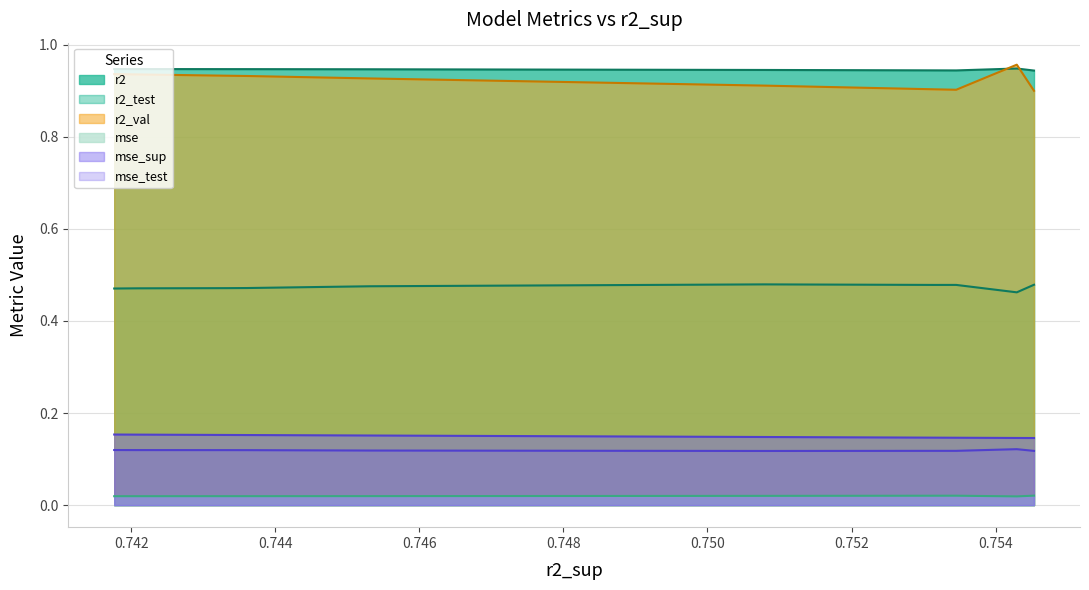

True or false: mse and mse_sup cross at least once.

False